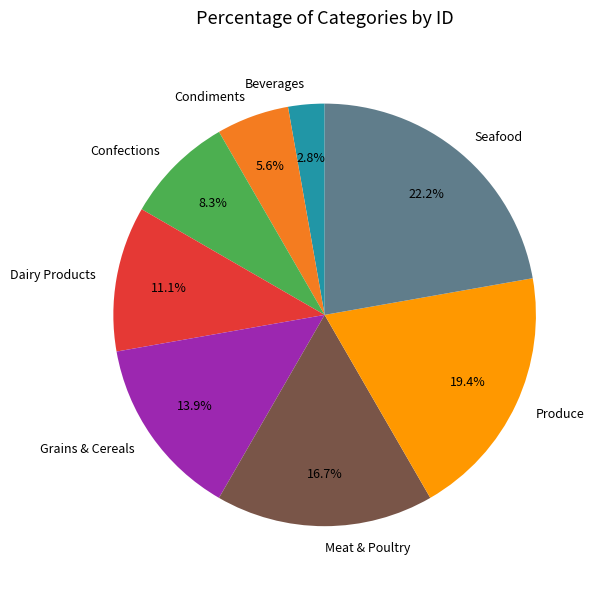

What percentage is the Dairy Products slice, to the nearest percent?

11%